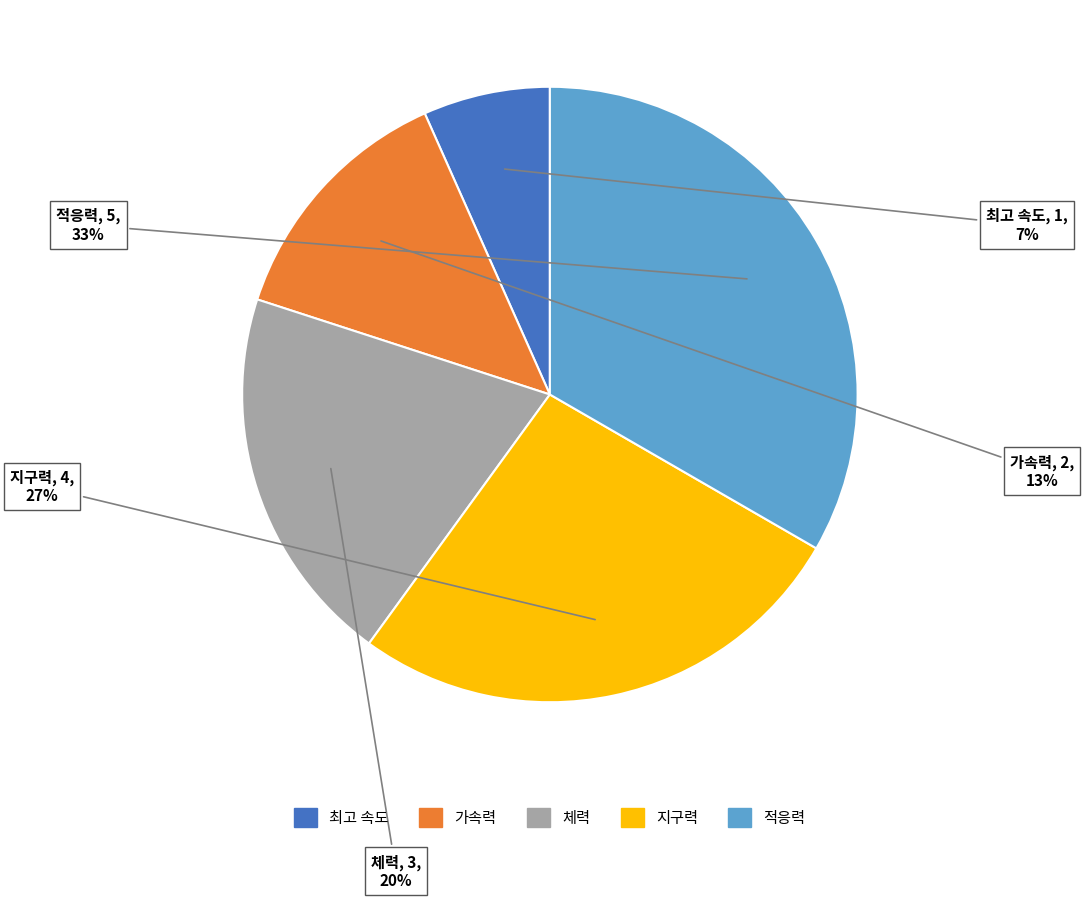

Does 최고 속도 represent more than half of the total?

No